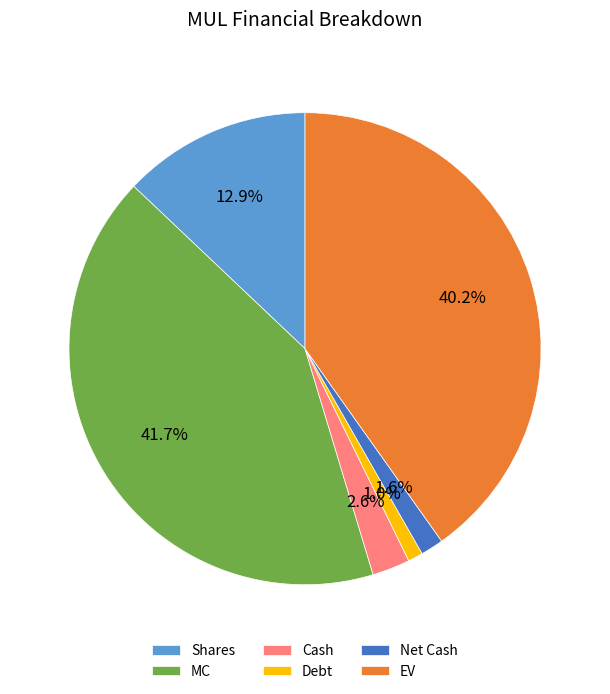

Which has a higher value, MC or Debt?

MC